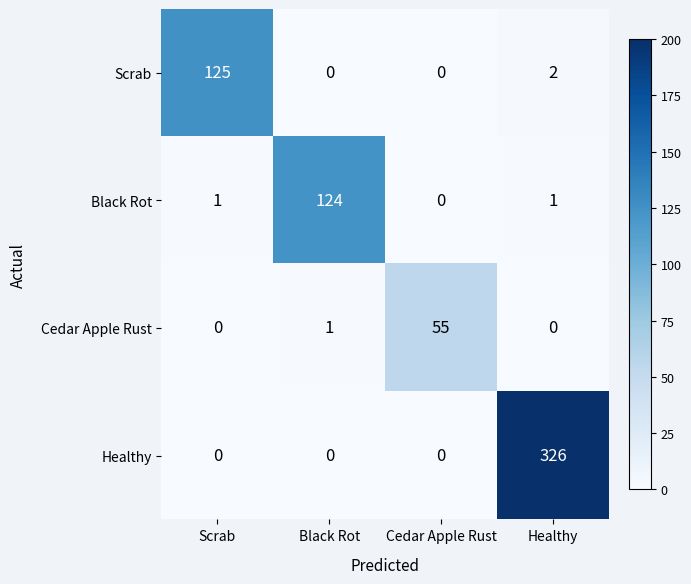

Reading right to left, what are all the values shown in this chart?

Scrab: 2	0	0	125
Black Rot: 1	0	124	1
Cedar Apple Rust: 0	55	1	0
Healthy: 326	0	0	0